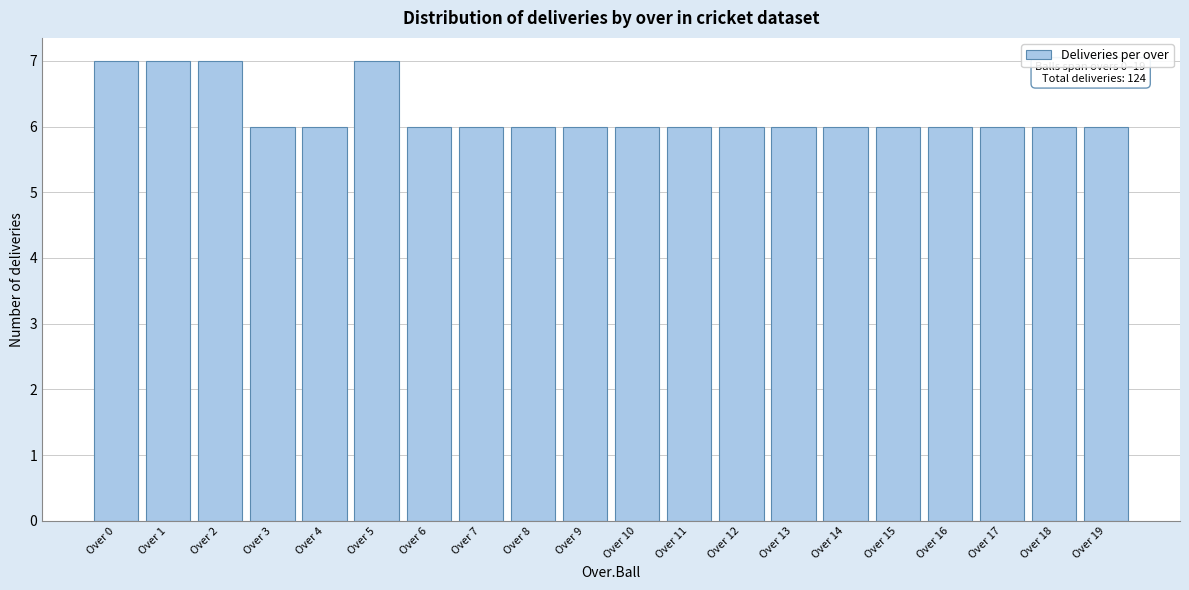

Reading left to right, what are all the values shown in this chart?

Over 0=7	Over 1=7	Over 2=7	Over 3=6	Over 4=6	Over 5=7	Over 6=6	Over 7=6	Over 8=6	Over 9=6	Over 10=6	Over 11=6	Over 12=6	Over 13=6	Over 14=6	Over 15=6	Over 16=6	Over 17=6	Over 18=6	Over 19=6